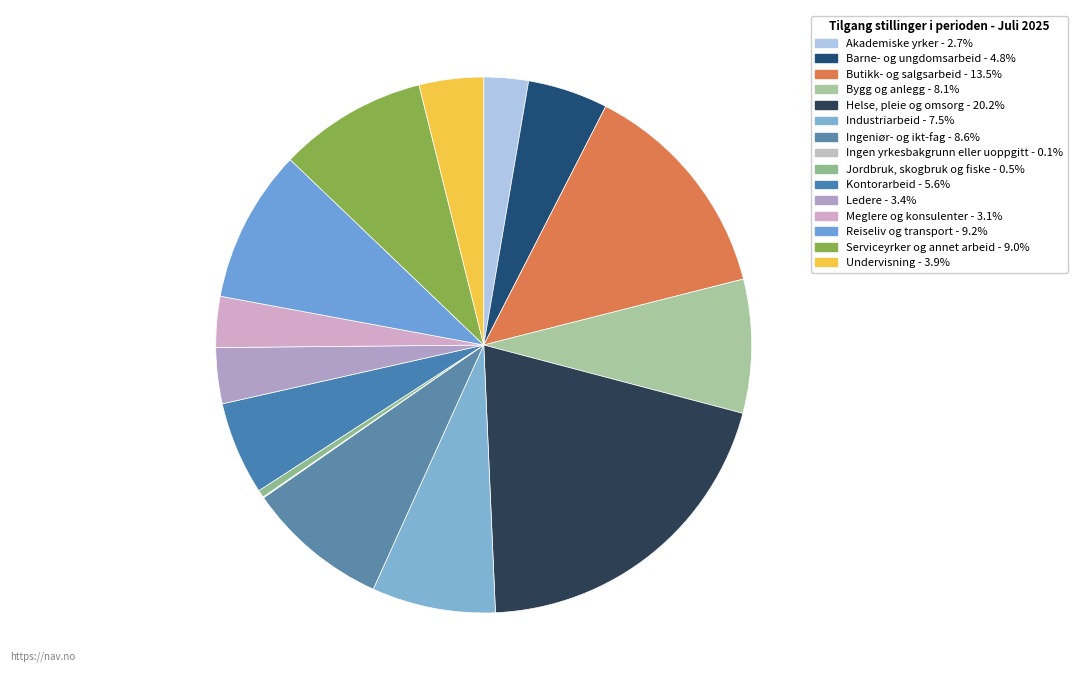

To the nearest percent, what is the difference between the largest and smallest slice percentages?

20%